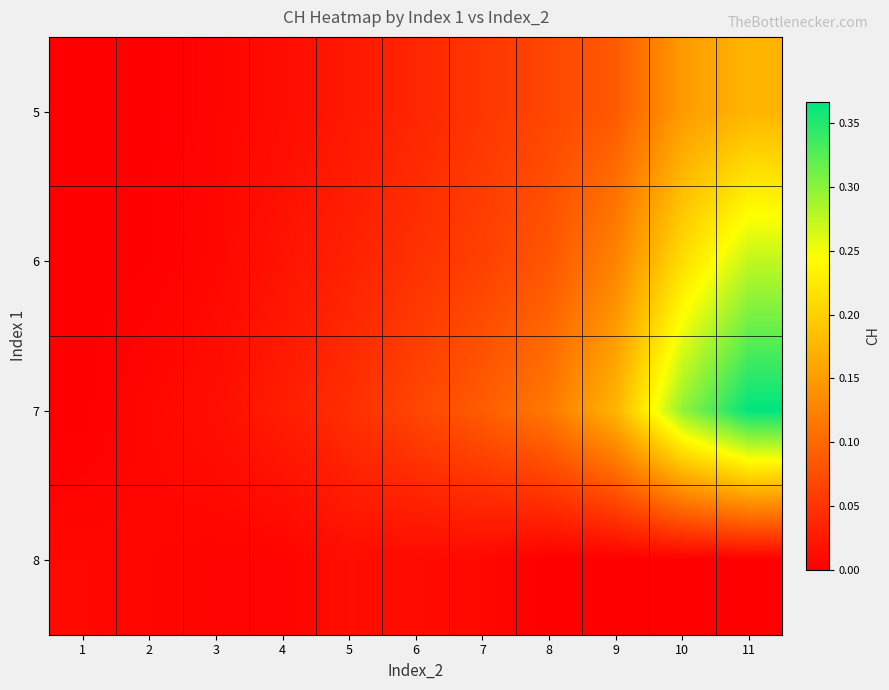

At 3, list the series in order from smallest to largest.

8, 5, 6, 7